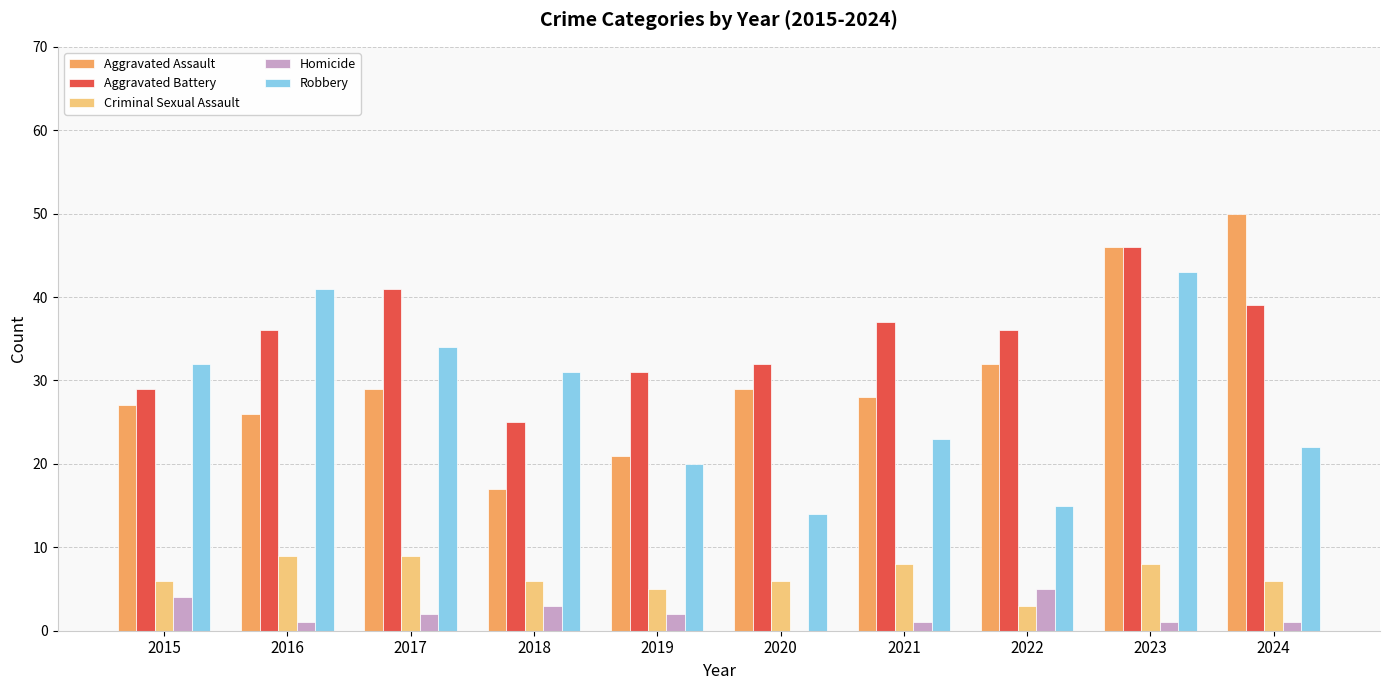

Reading right to left, what are all the values shown in this chart?

Aggravated Assault: 50	46	32	28	29	21	17	29	26	27
Aggravated Battery: 39	46	36	37	32	31	25	41	36	29
Criminal Sexual Assault: 6	8	3	8	6	5	6	9	9	6
Homicide: 1	1	5	1	0	2	3	2	1	4
Robbery: 22	43	15	23	14	20	31	34	41	32